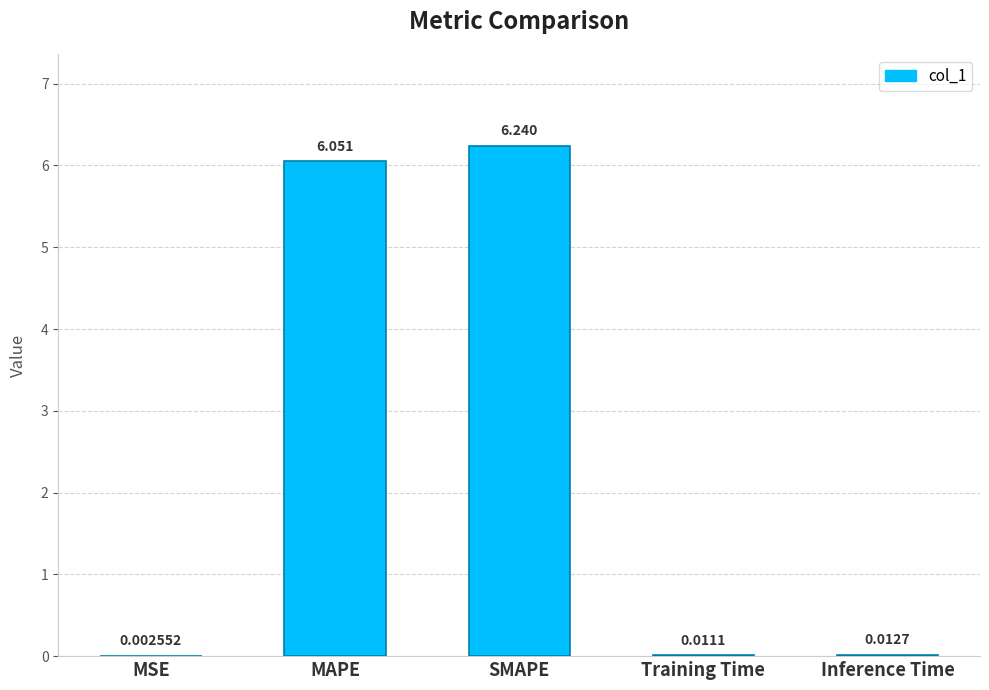

At which label is the value closest to 3?

Inference Time